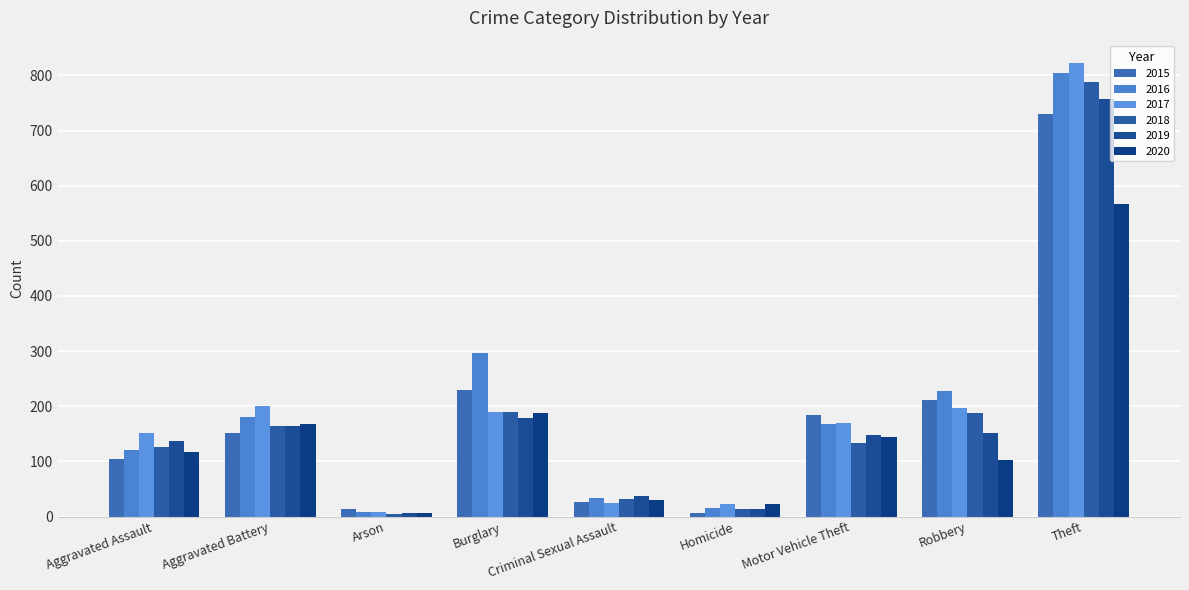

At which category is the sum across all series the highest?

Theft